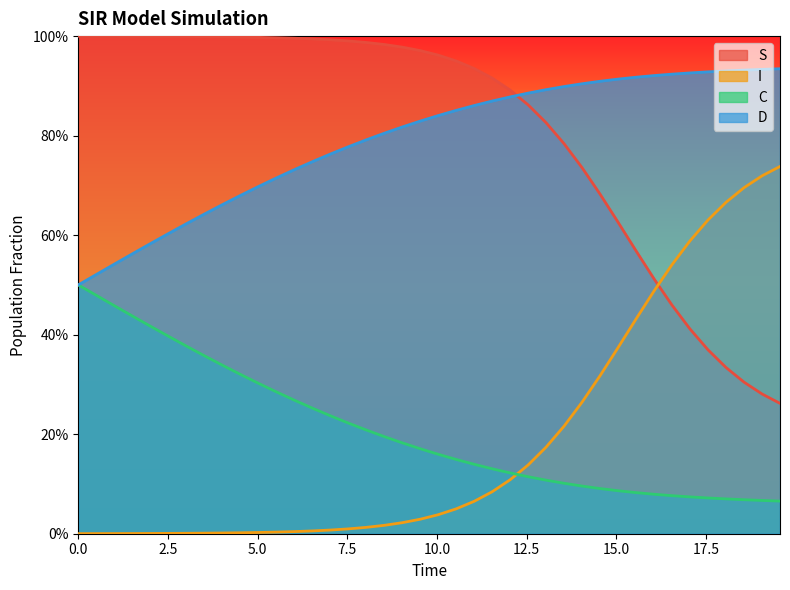

Does the chart display data point markers on the line(s)?

No